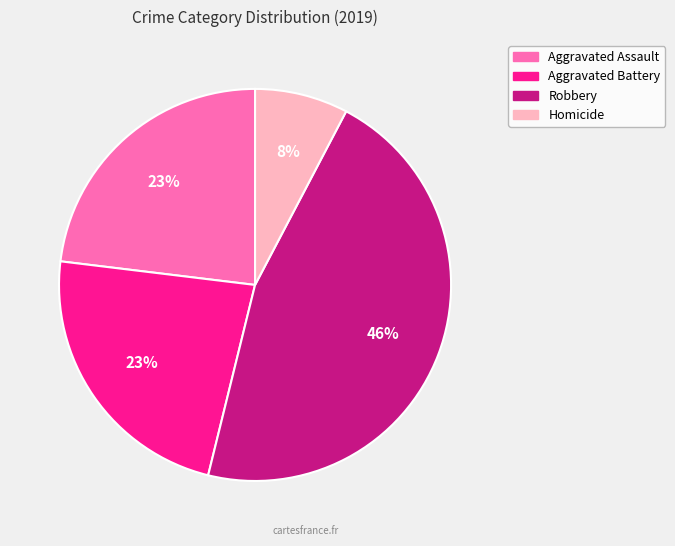

To the nearest percent, what is the average slice percentage?

25%